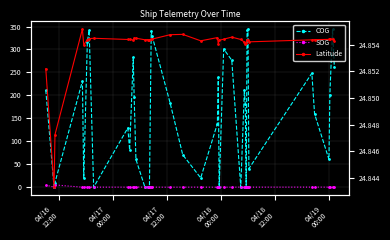

True or false: Latitude and SOG intersect in this chart.

False